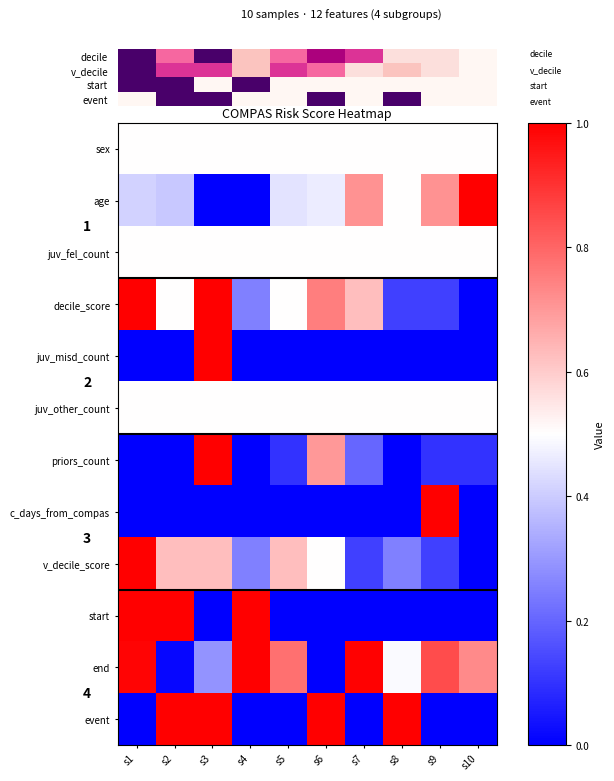

How many data points does each series have?

10